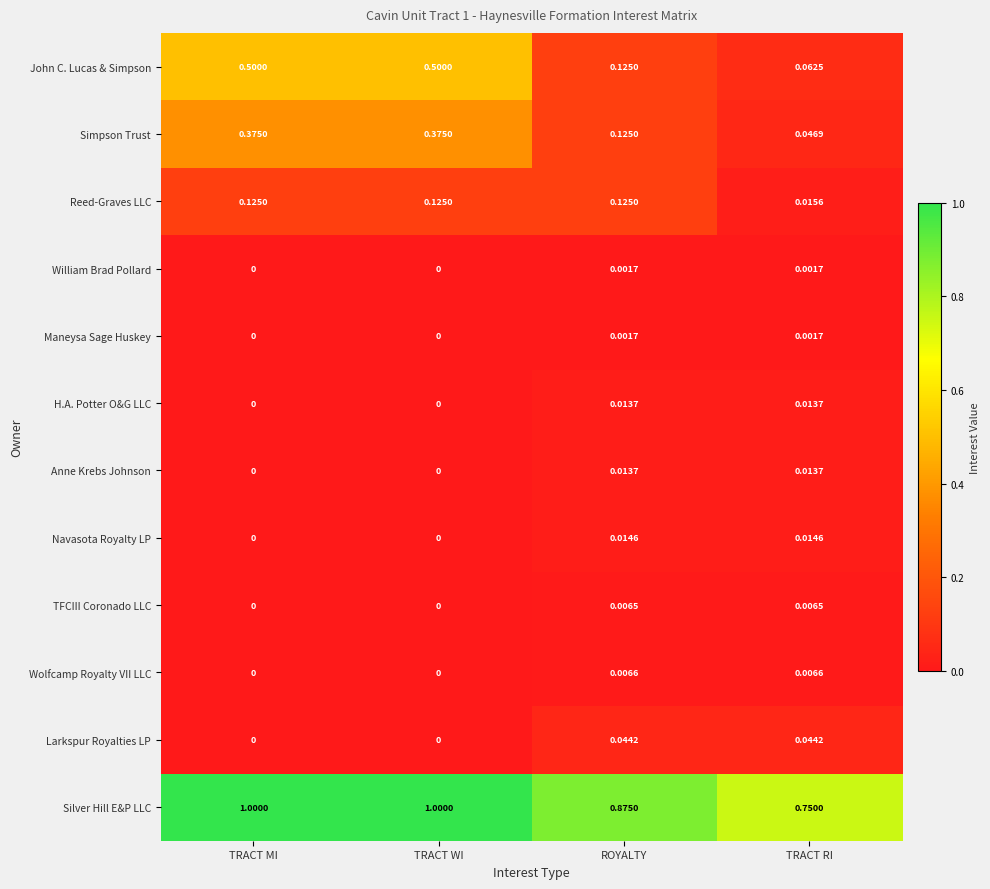

At which label is Simpson Trust closest to 0?

TRACT RI